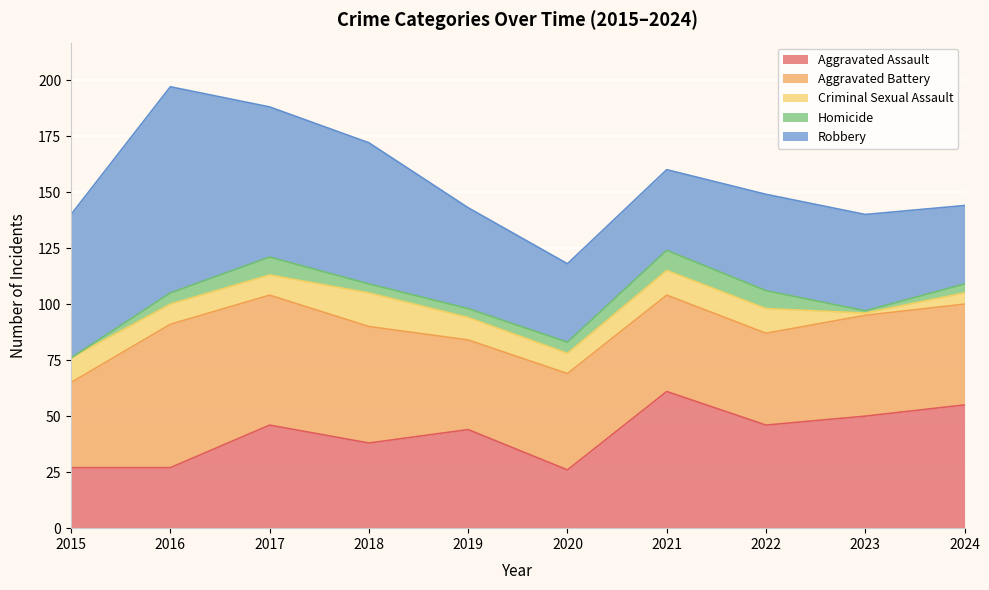

What is the maximum value for Robbery?

92